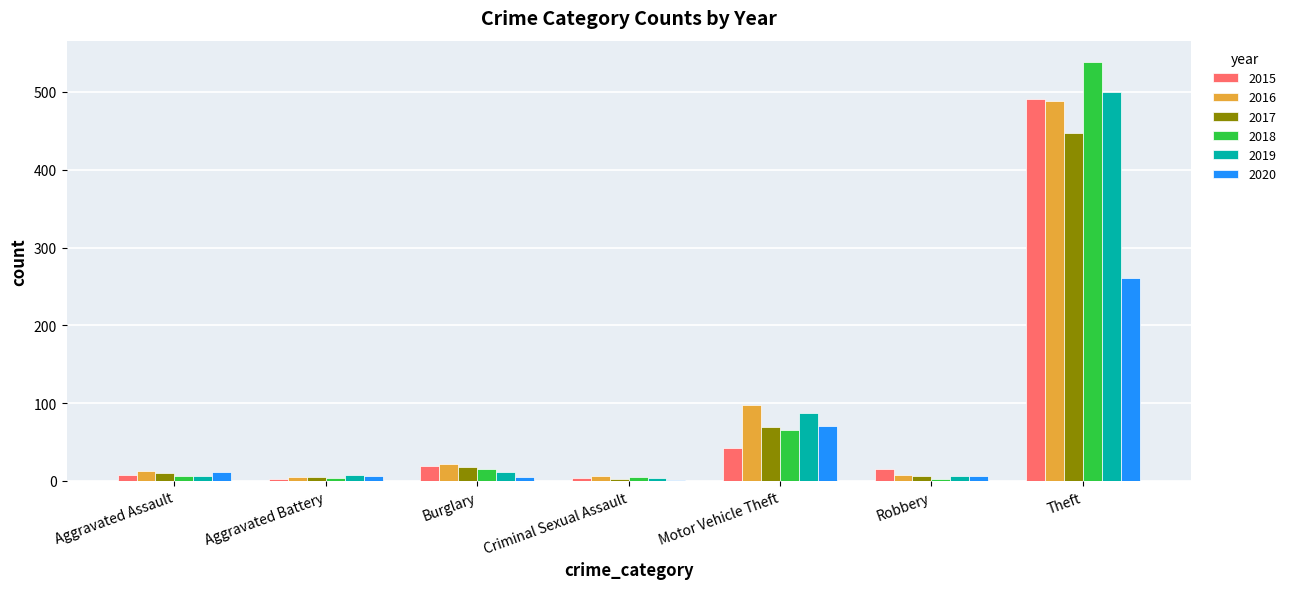

The 2016 series shows 35 at Motor Vehicle Theft. True or false?

False